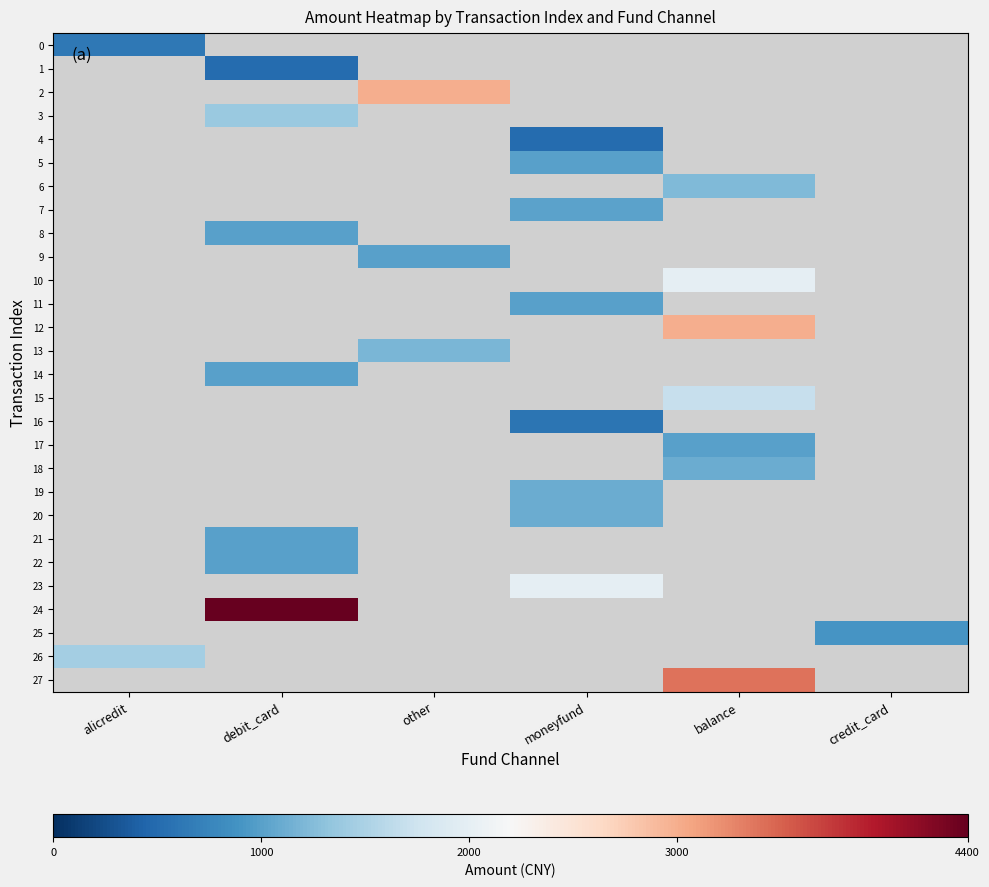

Count the number of categories in the chart.

6